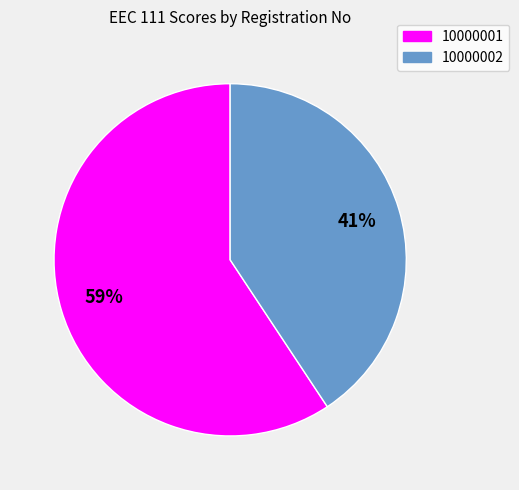

Approximately how many times larger is the value at 10000002 compared to 10000001?

0.7